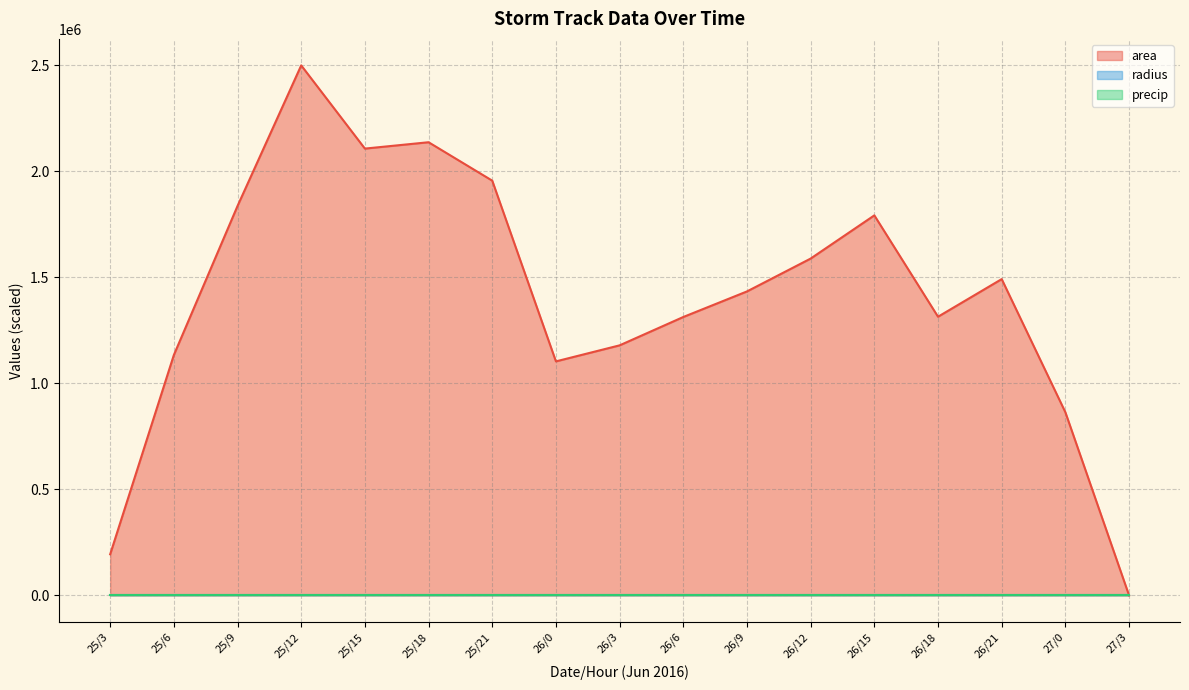

True or false: radius and precip intersect in this chart.

False